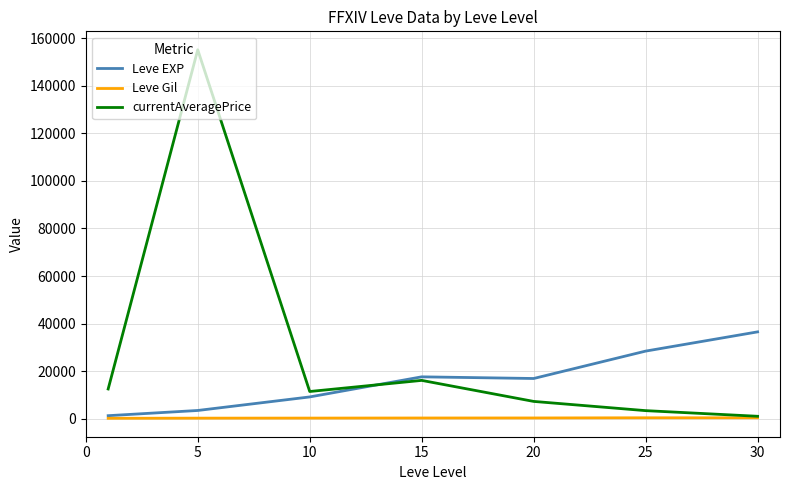

Rank the series by their average value, from lowest to highest.

Leve Gil, Leve EXP, currentAveragePrice